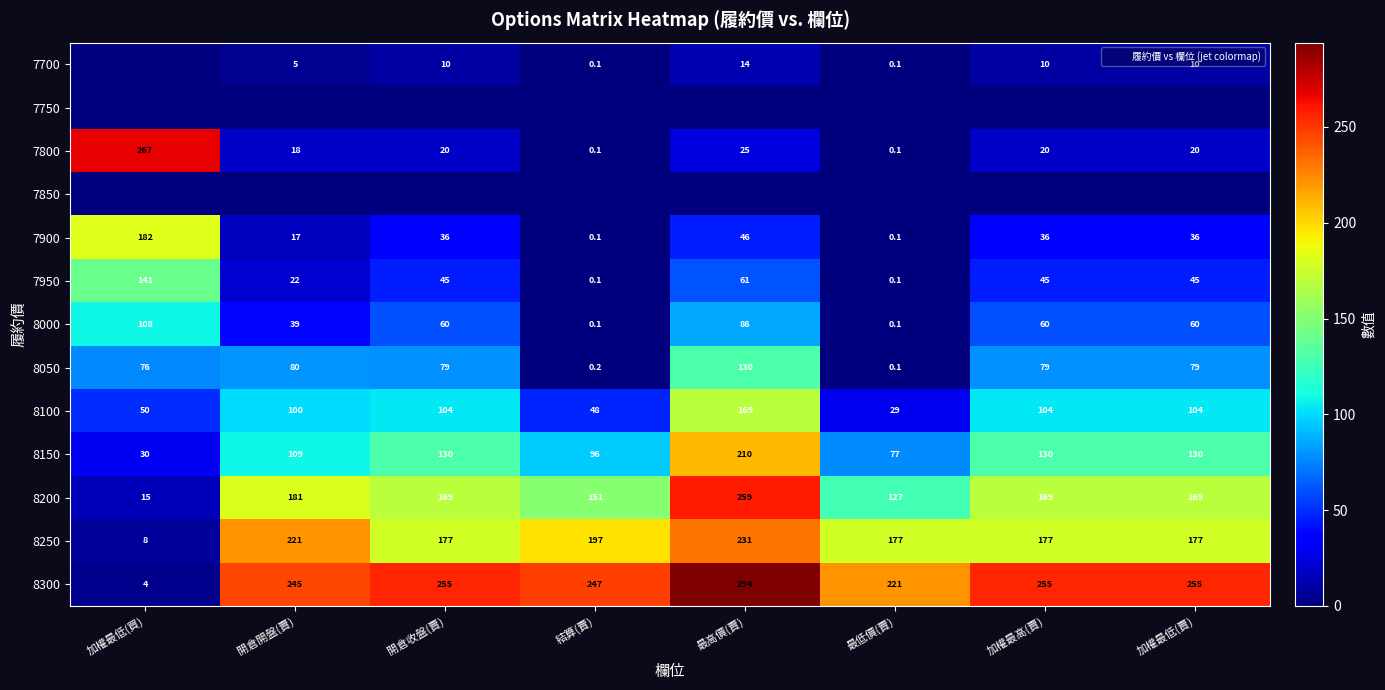

Between 最高價(賣) and 開倉收盤(賣), which is larger?

最高價(賣)